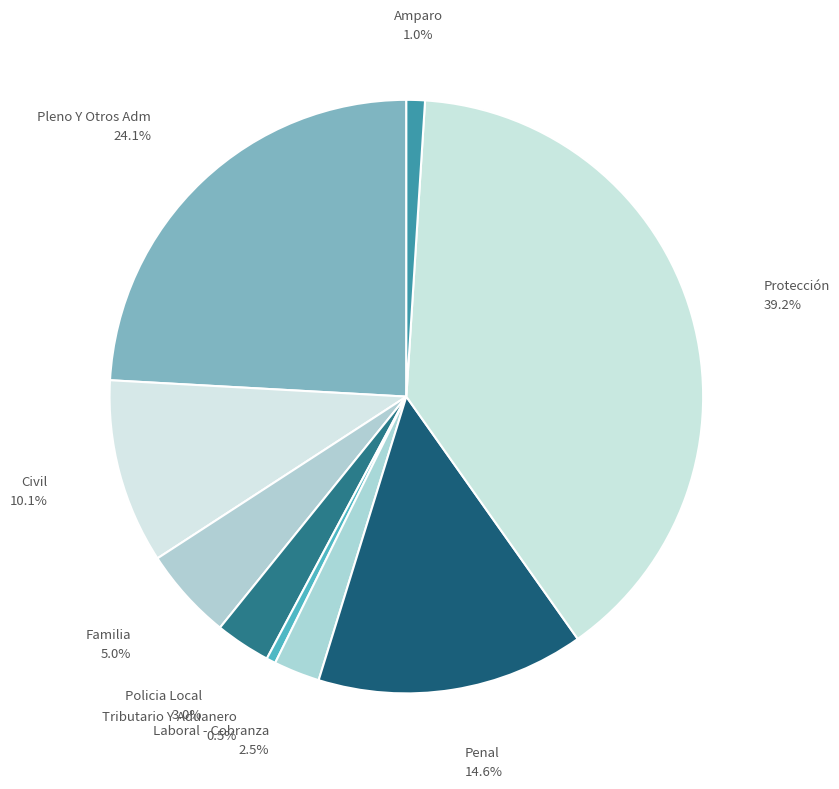

How many segments does this pie chart have?

9